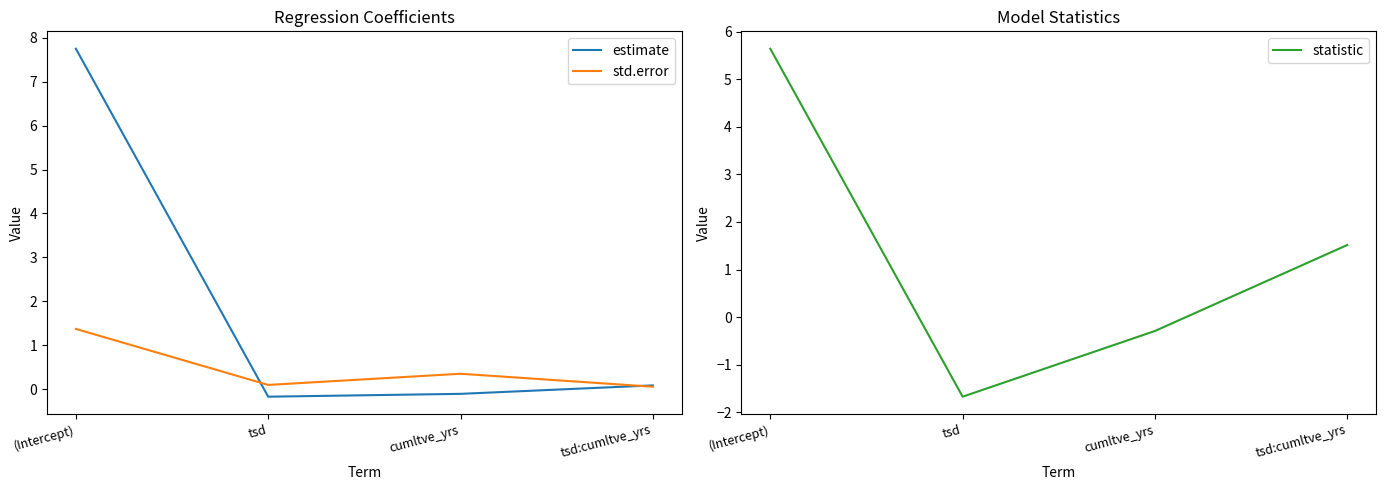

At which category does estimate reach its first local valley?

tsd